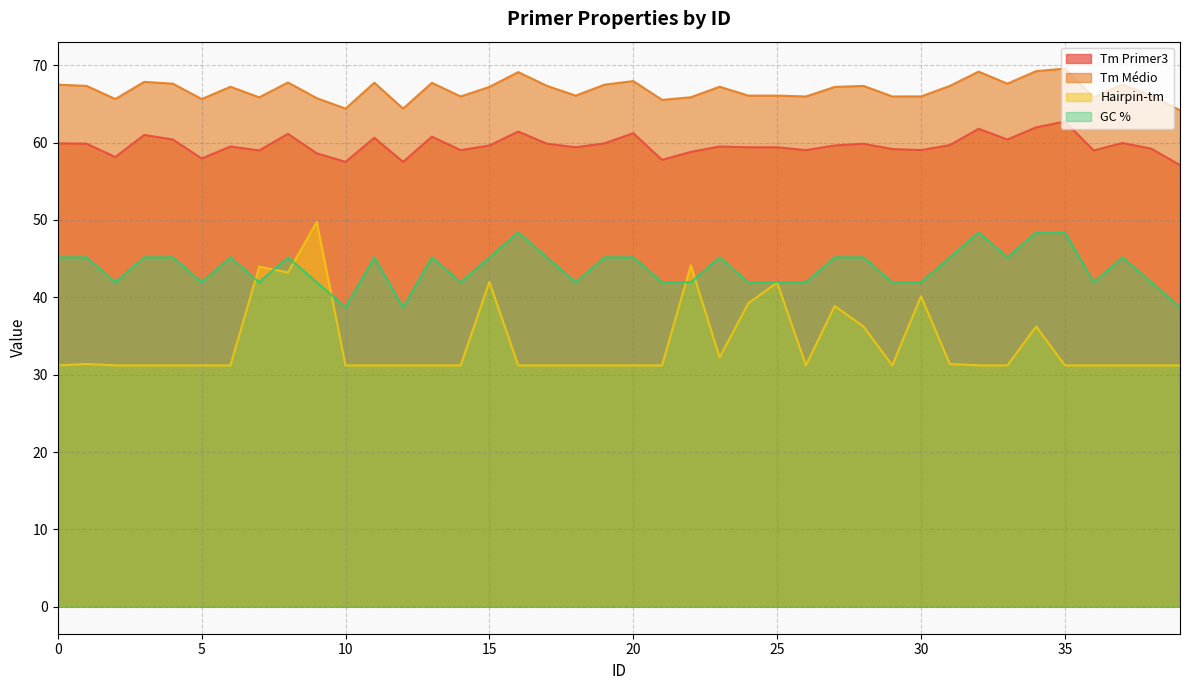

What is the highest value of the GC % series?

48.4